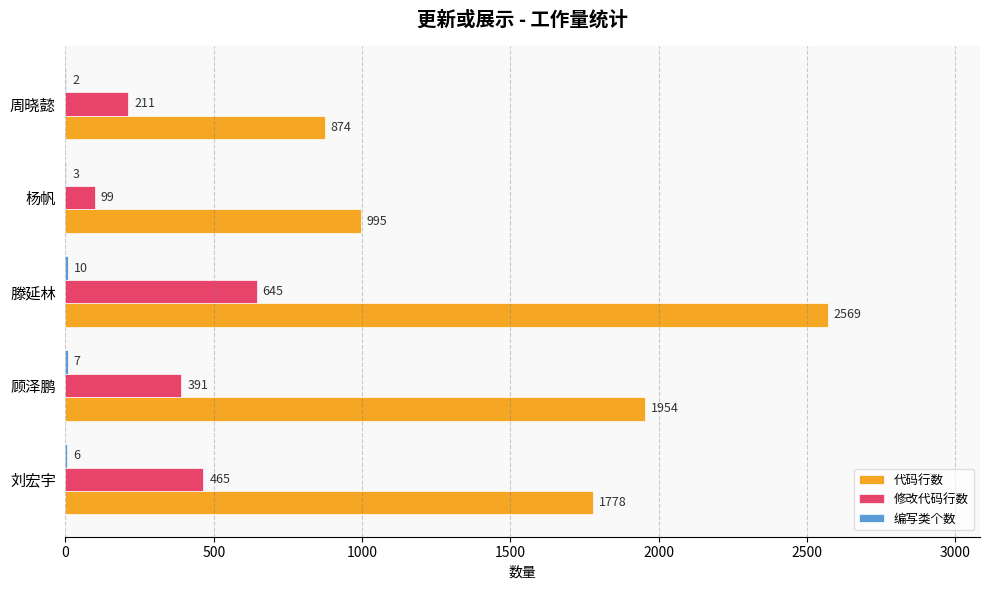

Which series has the largest range (max minus min)?

代码行数